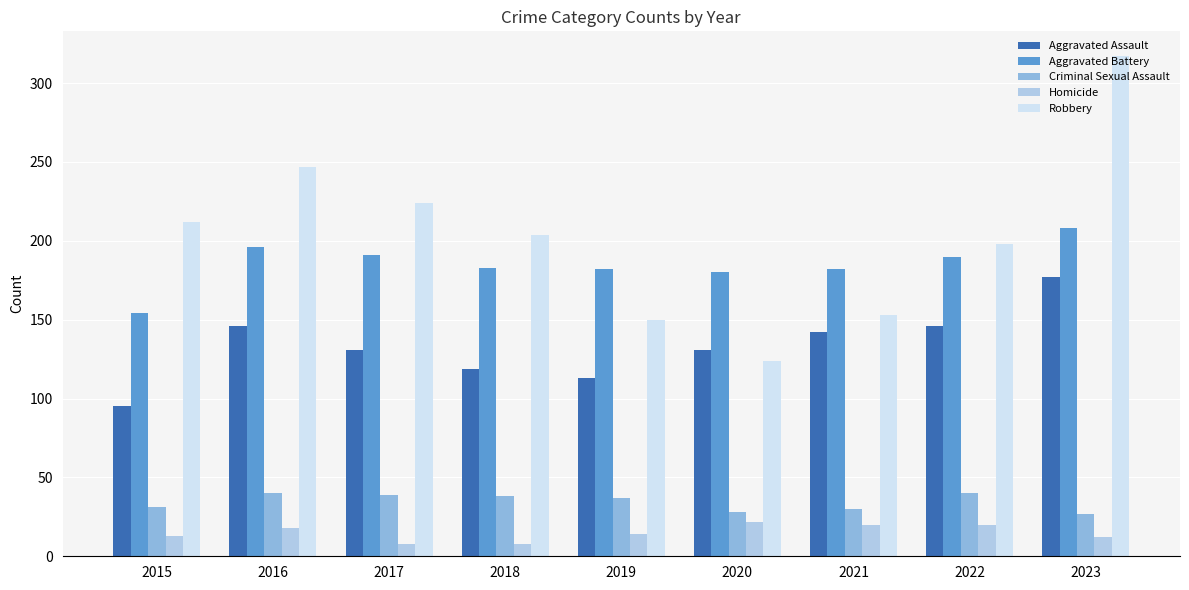

What is the value of the Aggravated Battery bar at the 7th from the left?

182